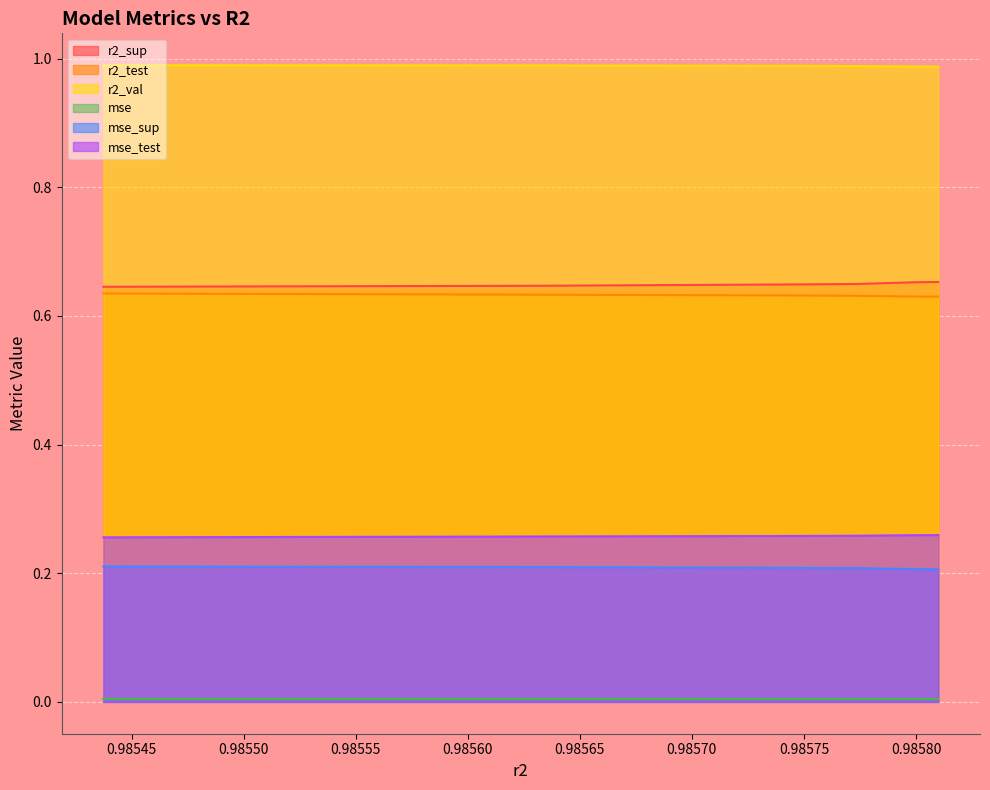

At model_2_10_3, list the series in order from smallest to largest.

mse, mse_sup, mse_test, r2_test, r2_sup, r2_val